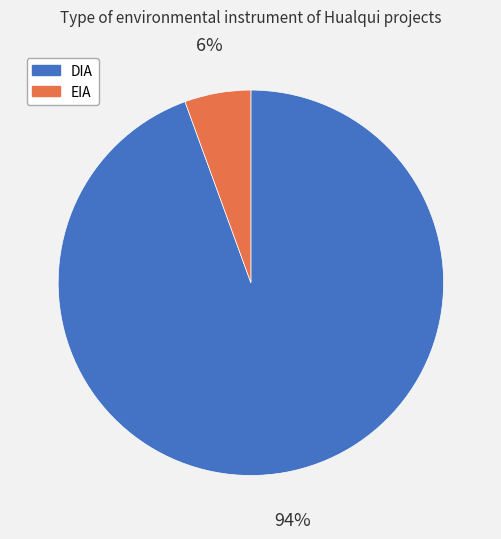

Which slice is the largest?

DIA